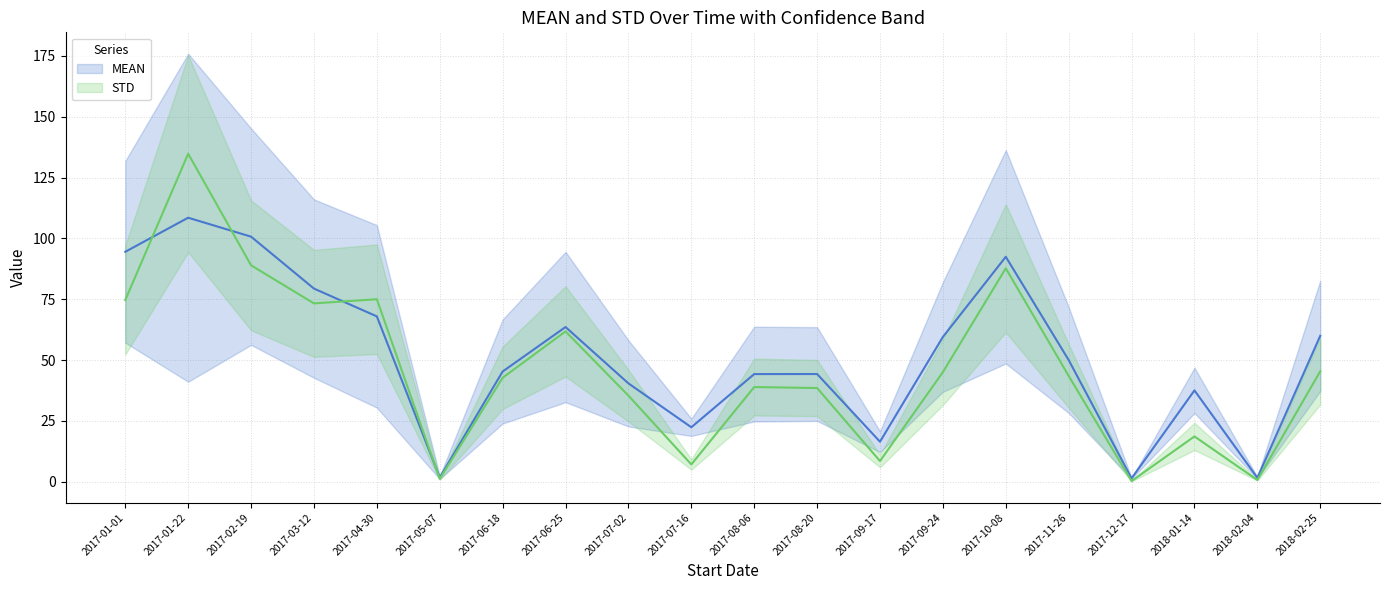

Count the number of data series in this chart.

2